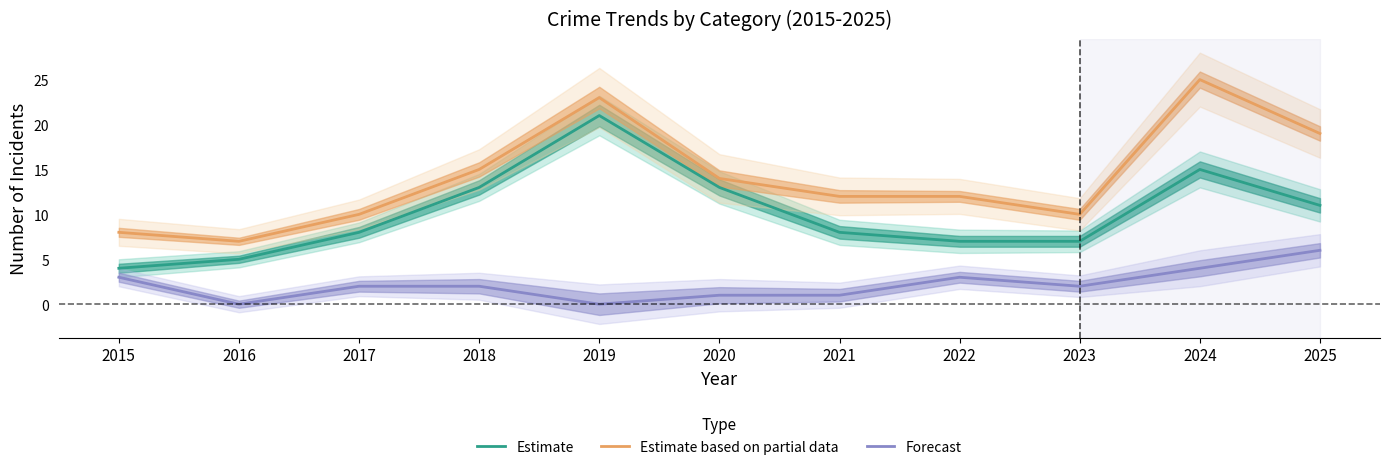

How many categories are shown in the chart?

11